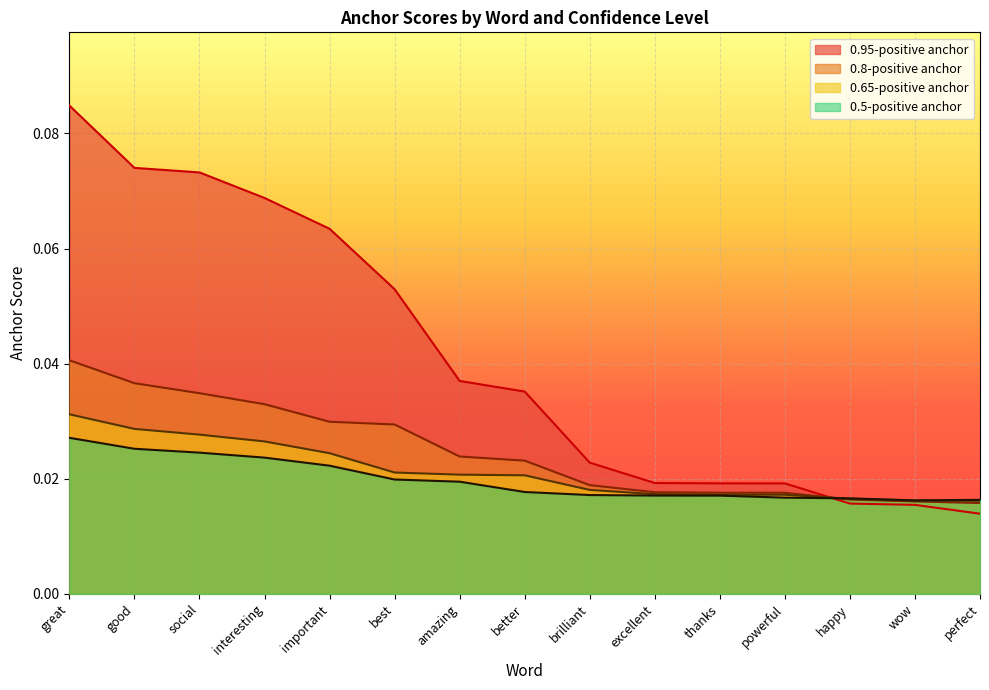

Reading left to right, list all the values displayed in this chart.

0.95-positive anchor: great=0.1	good=0.1	social=0.1	interesting=0.1	important=0.1	best=0.1	amazing=0.0	better=0.0	brilliant=0.0	excellent=0.0	thanks=0.0	powerful=0.0	happy=0.0	wow=0.0	perfect=0.0
0.8-positive anchor: great=0.0	good=0.0	social=0.0	interesting=0.0	important=0.0	best=0.0	amazing=0.0	better=0.0	brilliant=0.0	excellent=0.0	thanks=0.0	powerful=0.0	happy=0.0	wow=0.0	perfect=0.0
0.65-positive anchor: great=0.0	good=0.0	social=0.0	interesting=0.0	important=0.0	best=0.0	amazing=0.0	better=0.0	brilliant=0.0	excellent=0.0	thanks=0.0	powerful=0.0	happy=0.0	wow=0.0	perfect=0.0
0.5-positive anchor: great=0.0	good=0.0	social=0.0	interesting=0.0	important=0.0	best=0.0	amazing=0.0	better=0.0	brilliant=0.0	excellent=0.0	thanks=0.0	powerful=0.0	happy=0.0	wow=0.0	perfect=0.0